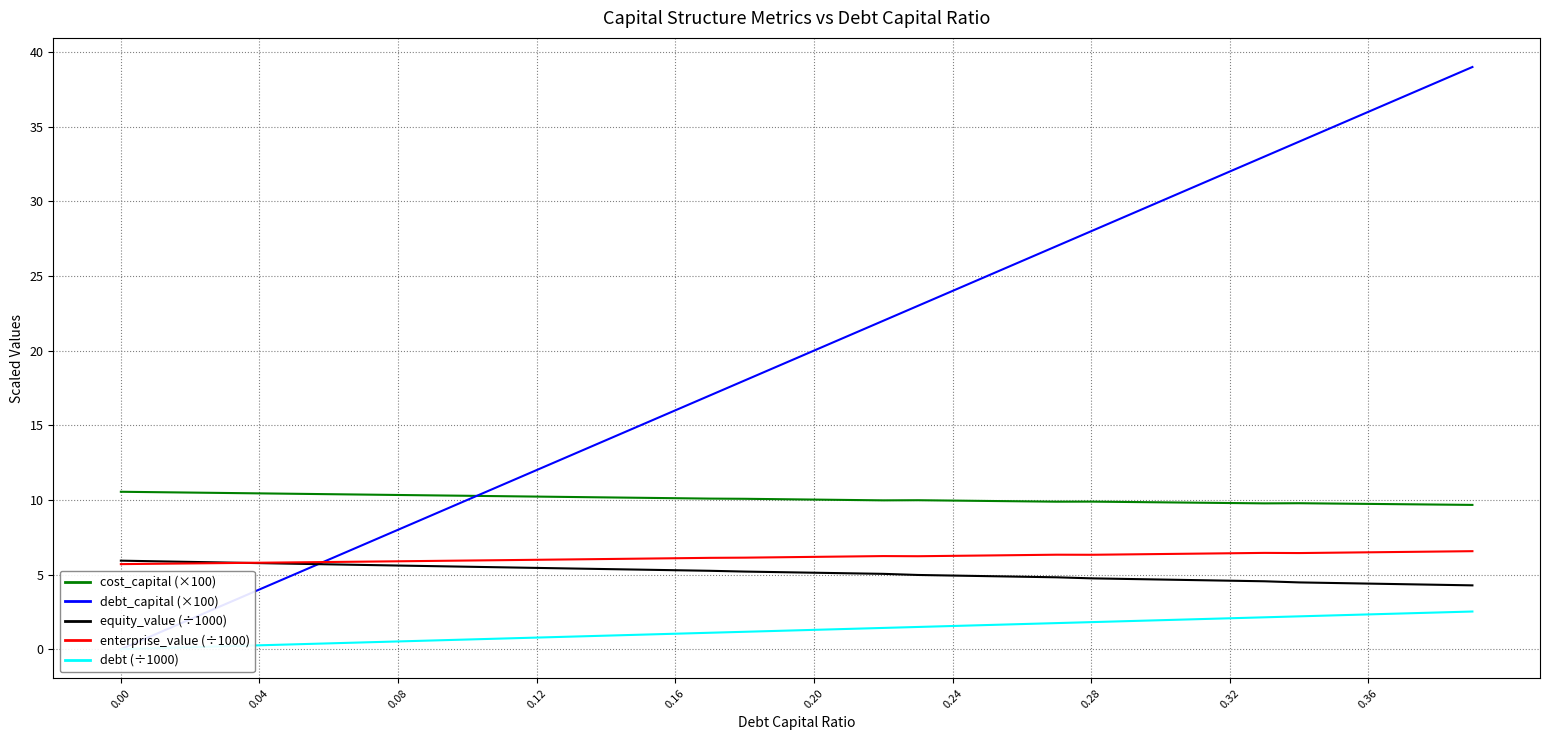

Which series has the widest spread of values?

debt_capital (×100)